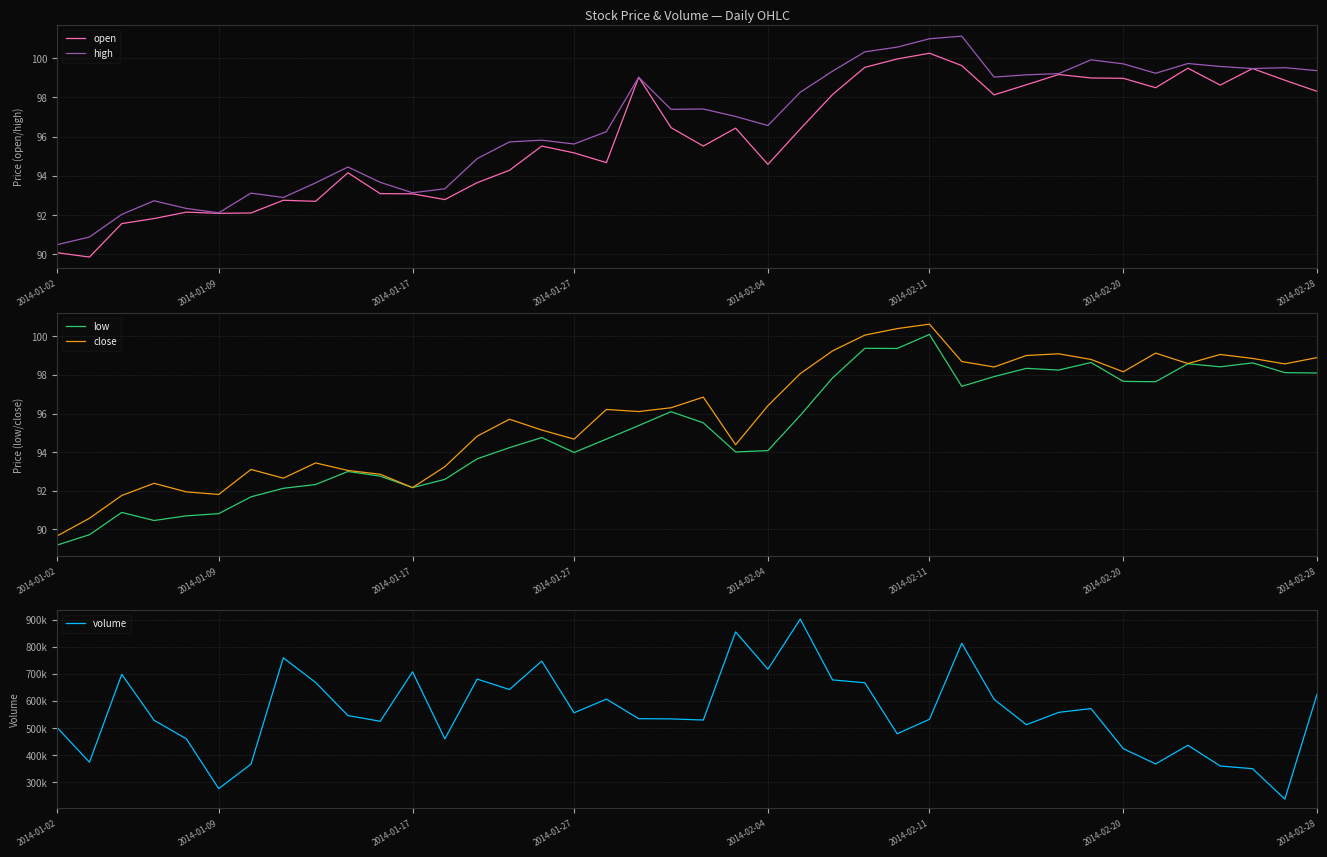

What is the maximum value for high?

101.1